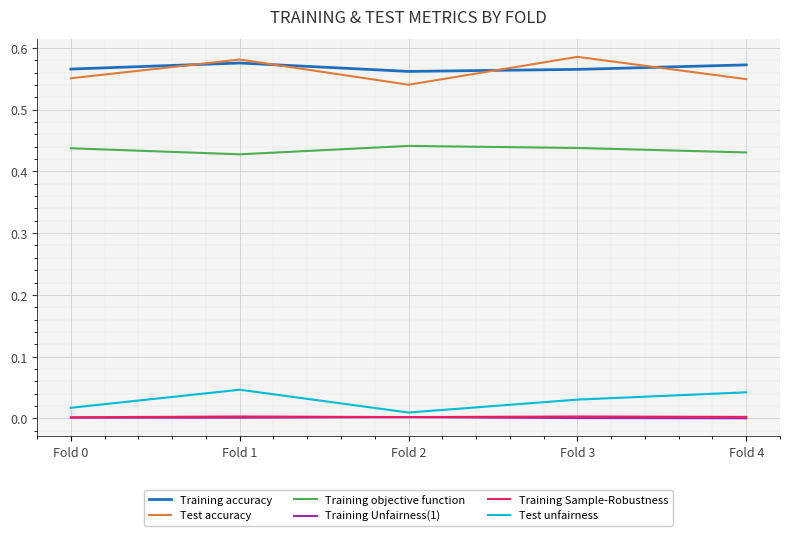

Is the value of Test accuracy at Fold 1 greater than the value of Training Unfairness(1) at Fold 2?

Yes